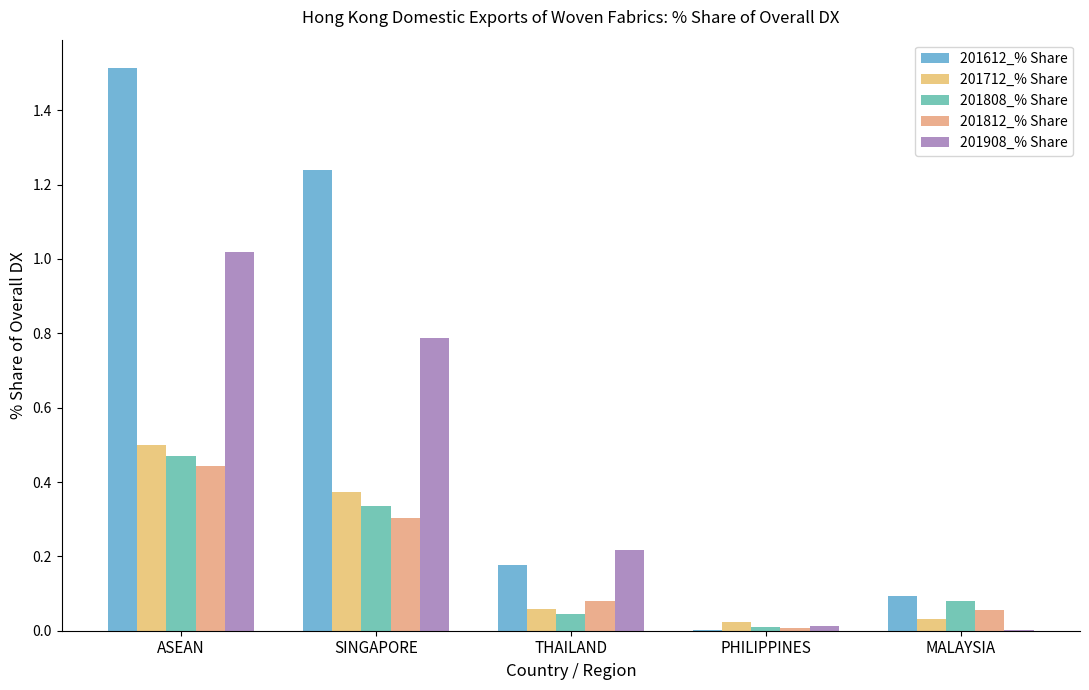

At which category is the sum across all series the highest?

ASEAN